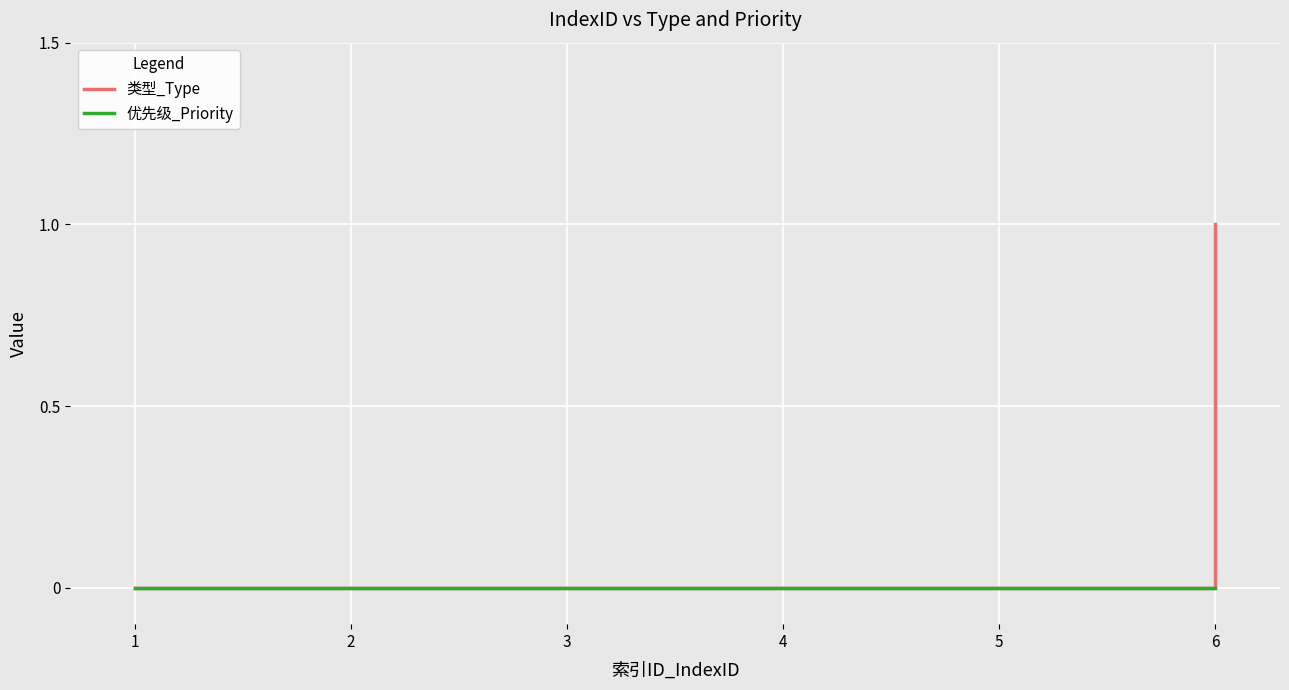

Rank the series by their average value, from lowest to highest.

优先级_Priority, 类型_Type